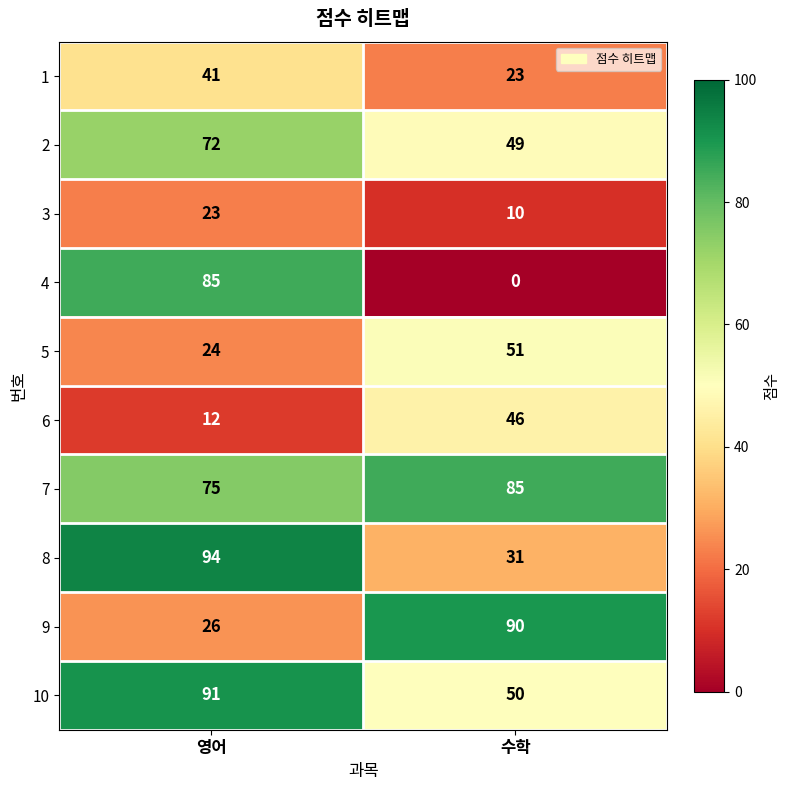

The 3 series shows 16 at 수학. True or false?

False